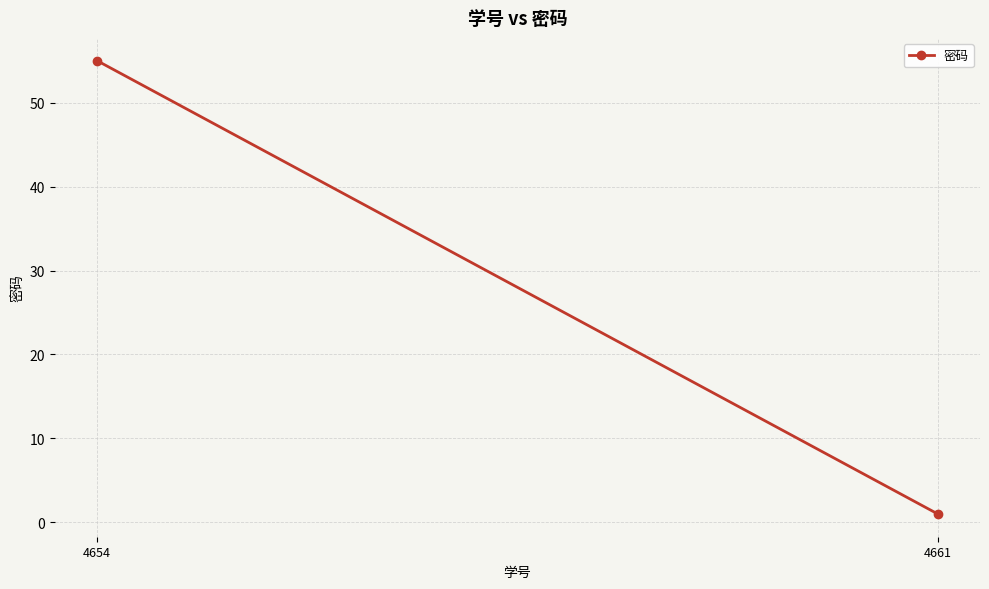

At which label is the value closest to 28?

4654